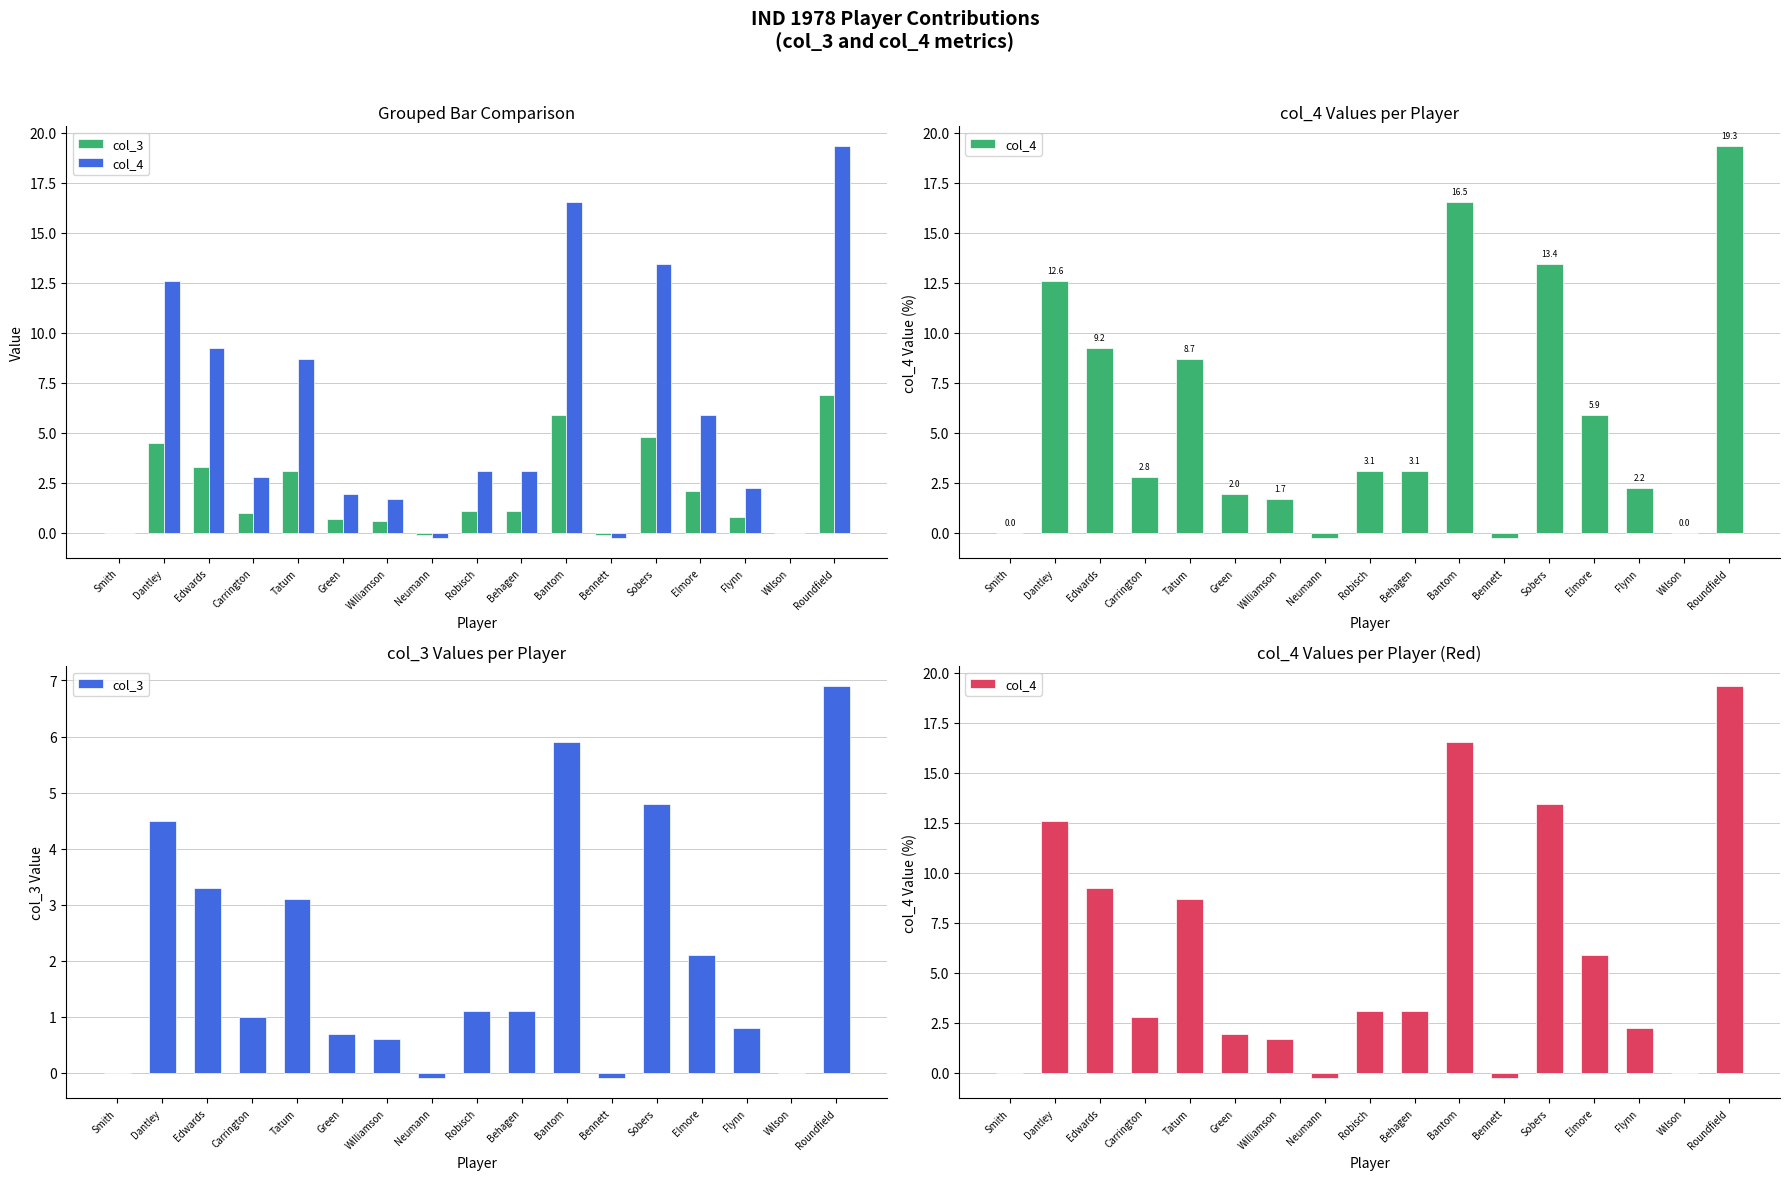

At Roundfield, list the series in order from smallest to largest.

col_3, col_4